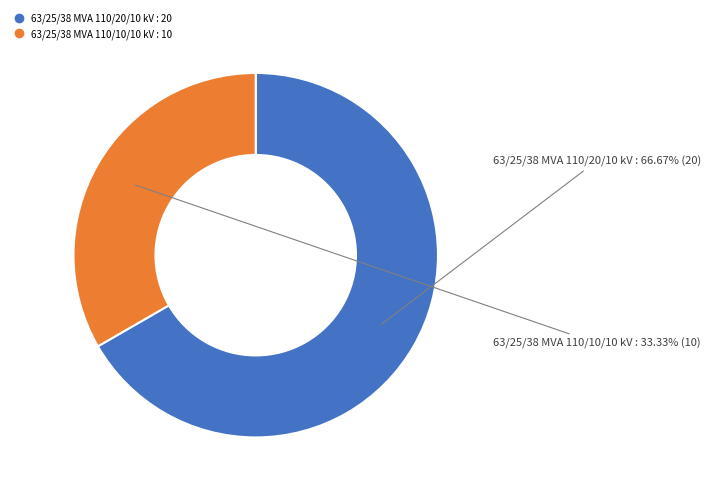

Which category has the biggest portion of the pie?

63/25/38 MVA 110/20/10 kV